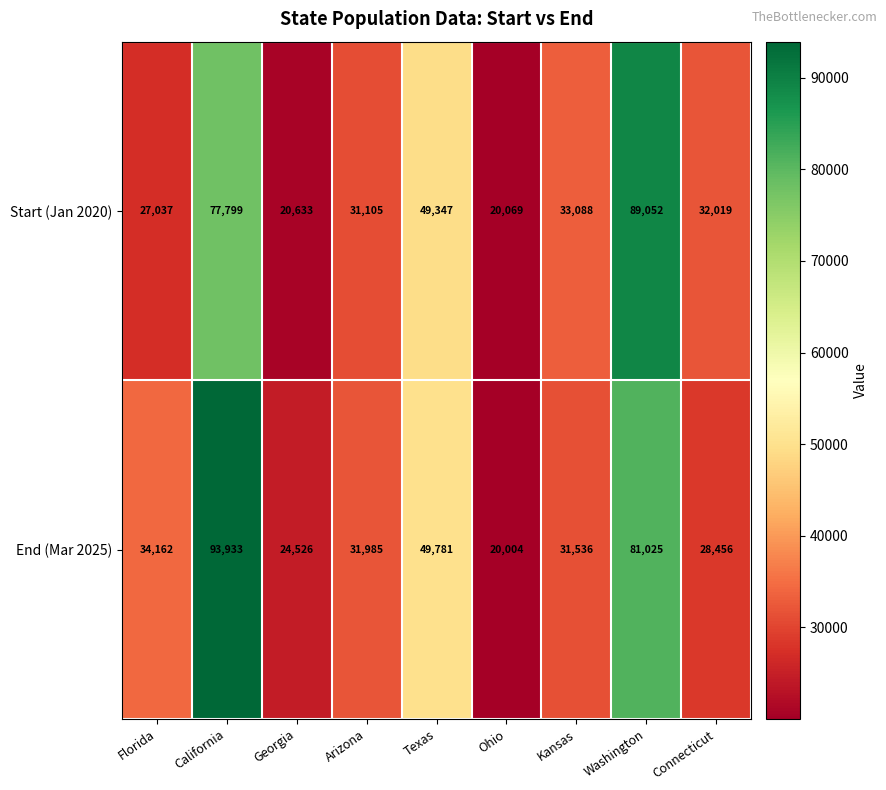

What is the difference between the maximum and minimum values in the End (Mar 2025) series?

73929